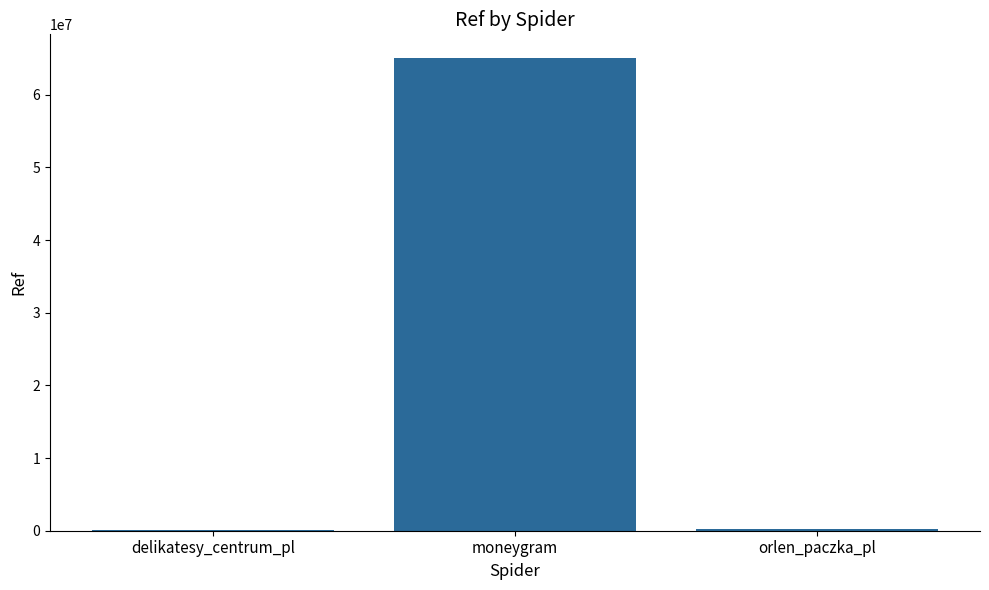

Which has a higher value, moneygram or orlen_paczka_pl?

moneygram